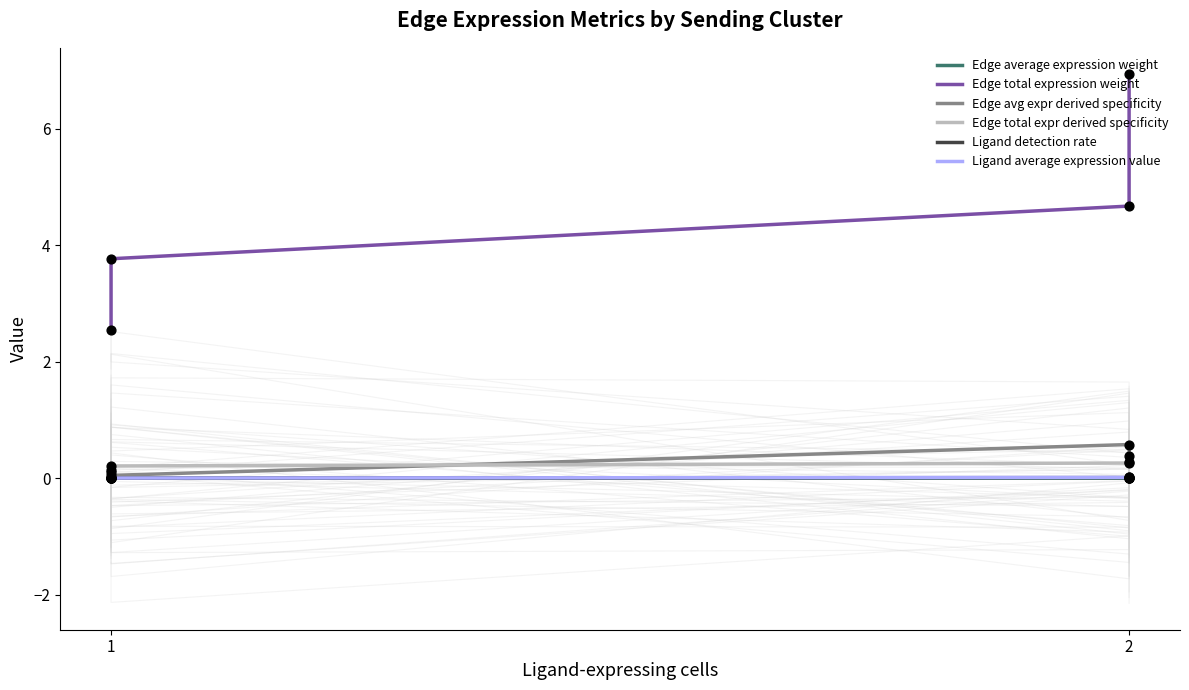

What is the total value across all series at 2?

5.5